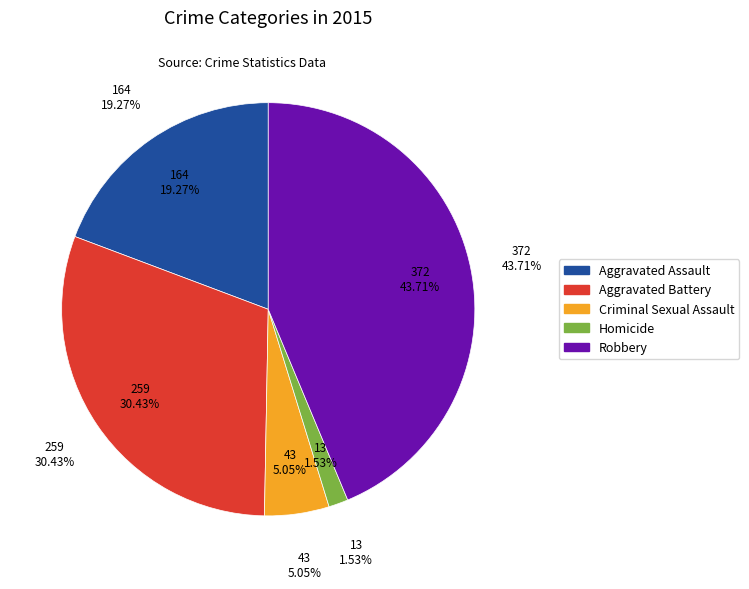

Is there any slice that represents more than half of the pie?

No